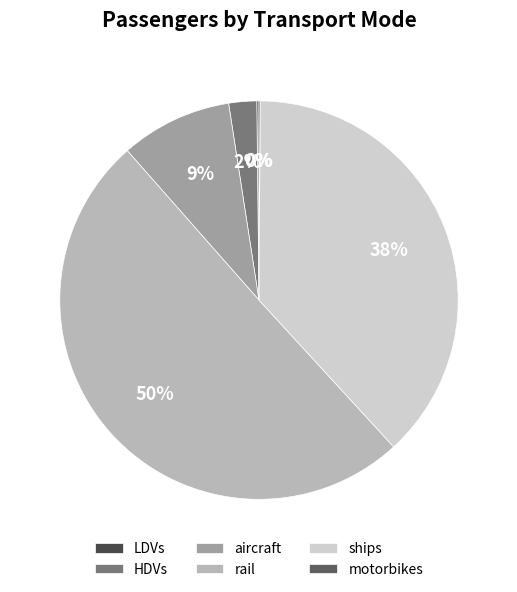

How many slices are in this pie chart?

6